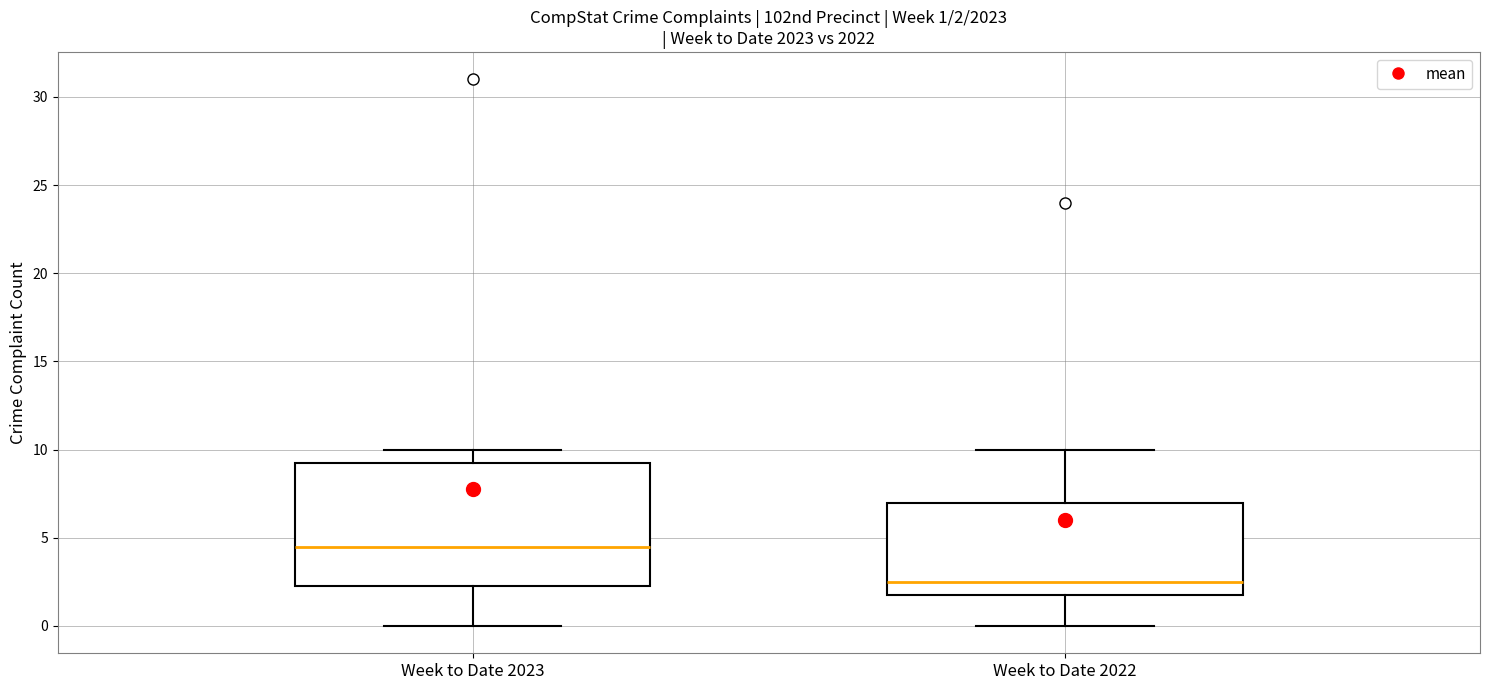

Which box has the highest median line?

Week to Date 2023